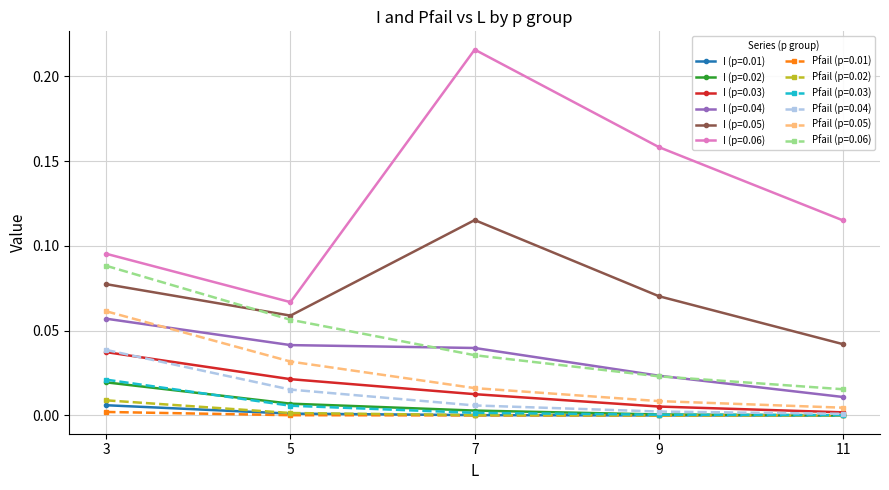

Is it true that I (p=0.03) equals 0.0 at 3?

True